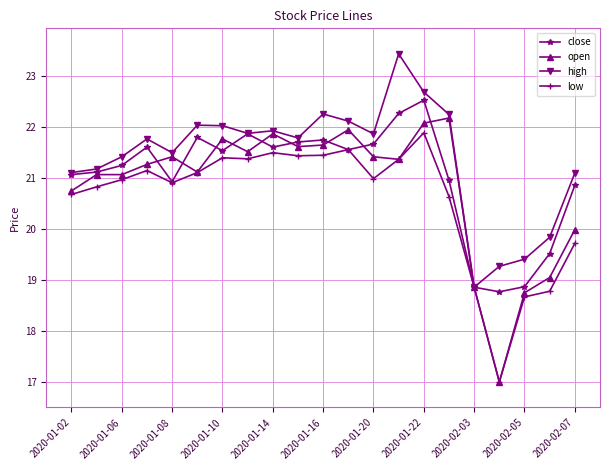

What is the greatest value displayed?

23.4